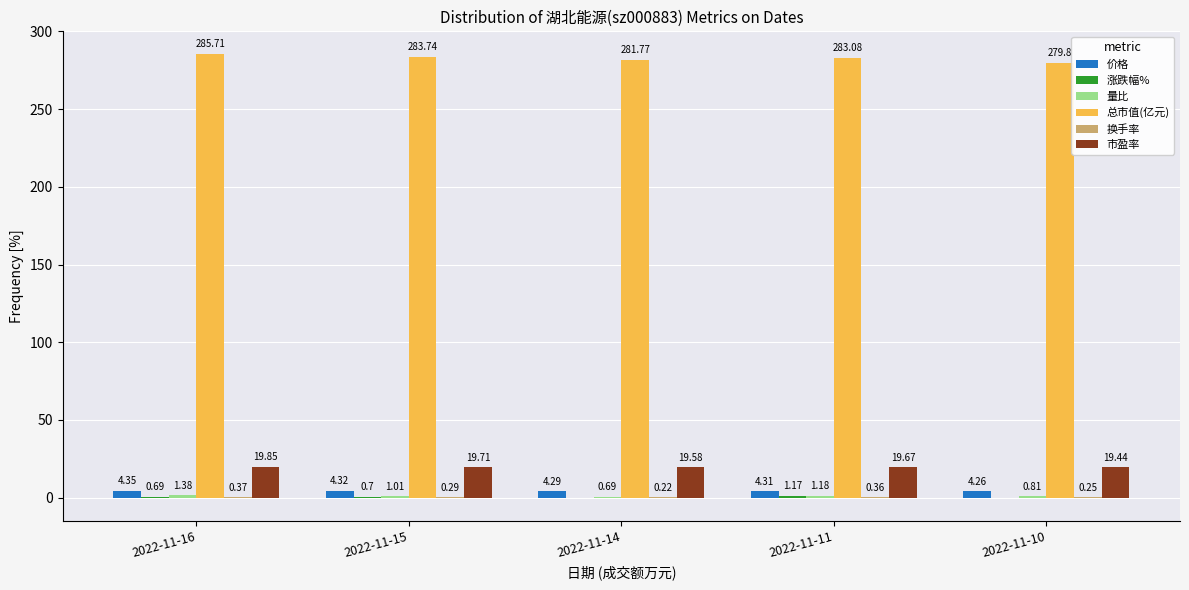

Which series has the largest total across all categories?

总市值(亿元)